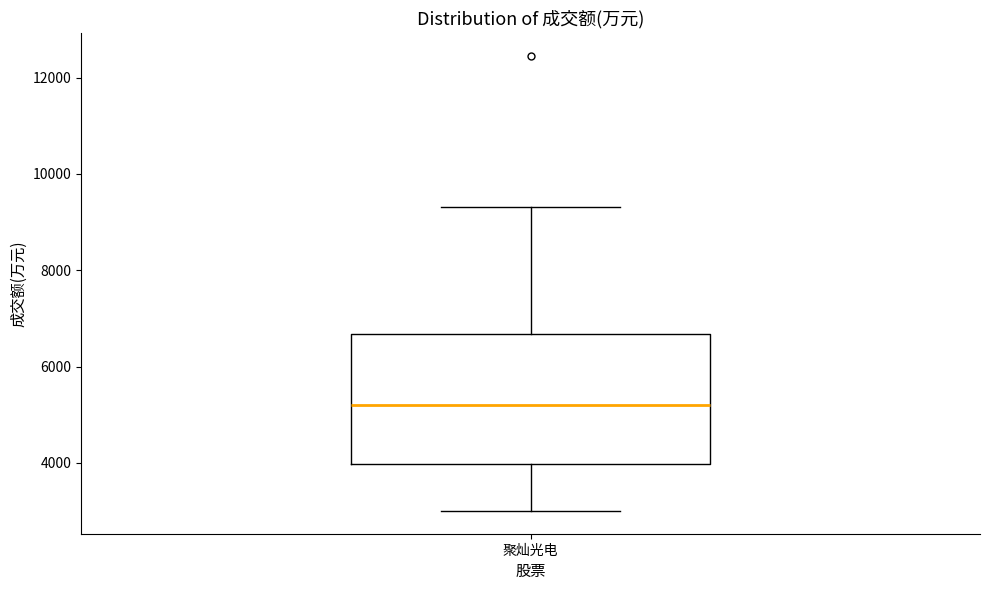

Where does the upper whisker of the box for 聚灿光电 end on the y-axis? The values are not printed on the chart, so give them approximately, as read against the axis.

9400